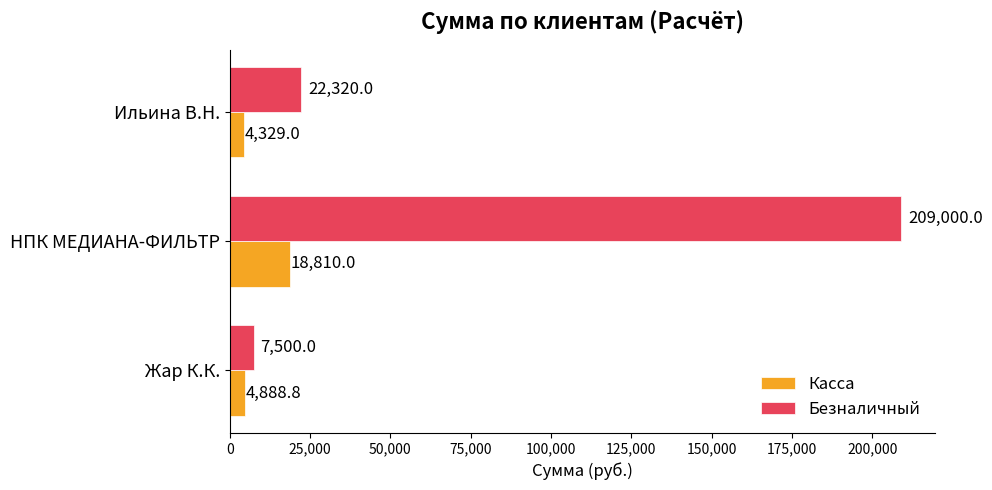

Between Жар К.К. and Ильина В.Н., which series saw the biggest shift?

Безналичный